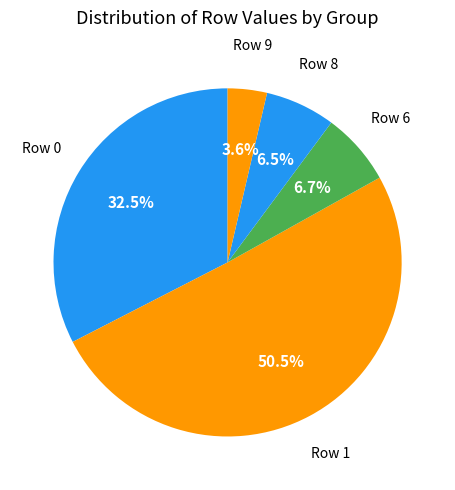

To the nearest percent, what is the difference between the largest and smallest slice percentages?

47%